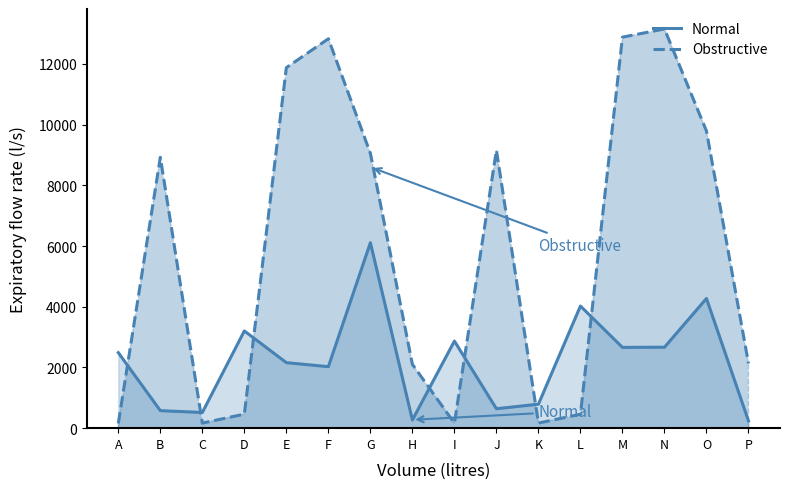

Reading right to left, transcribe all the data shown in this chart.

Normal: 237	4272	2667	2661	4023	790	640	2869	270	6110	2026	2158	3203	517	577	2488
Obstructive: 2133	9787	13151	12881	458	168	9155	163	2102	9053	12828	11876	462	167	8922	156